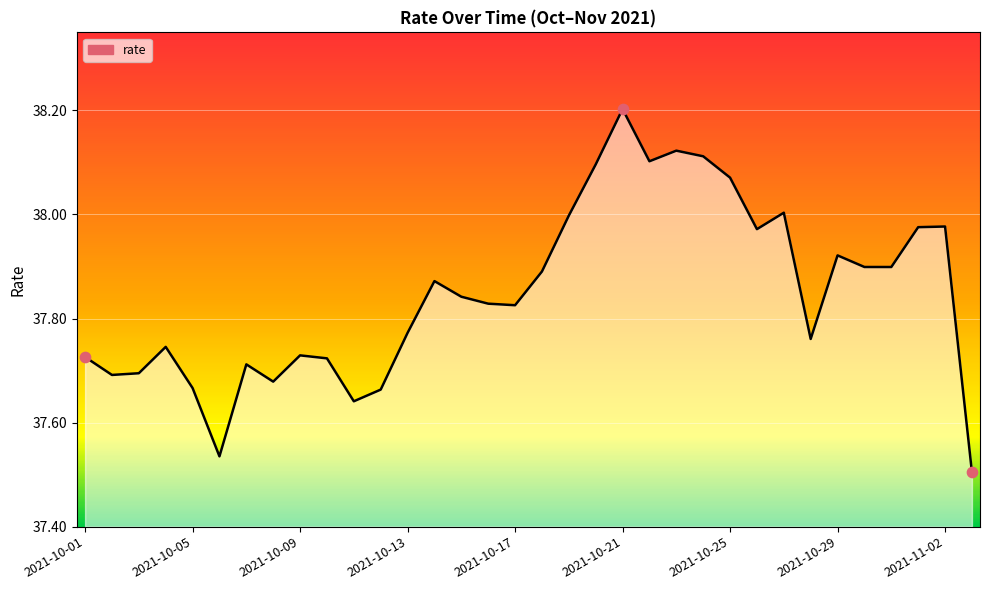

What is the maximum value shown in the chart?

38.2